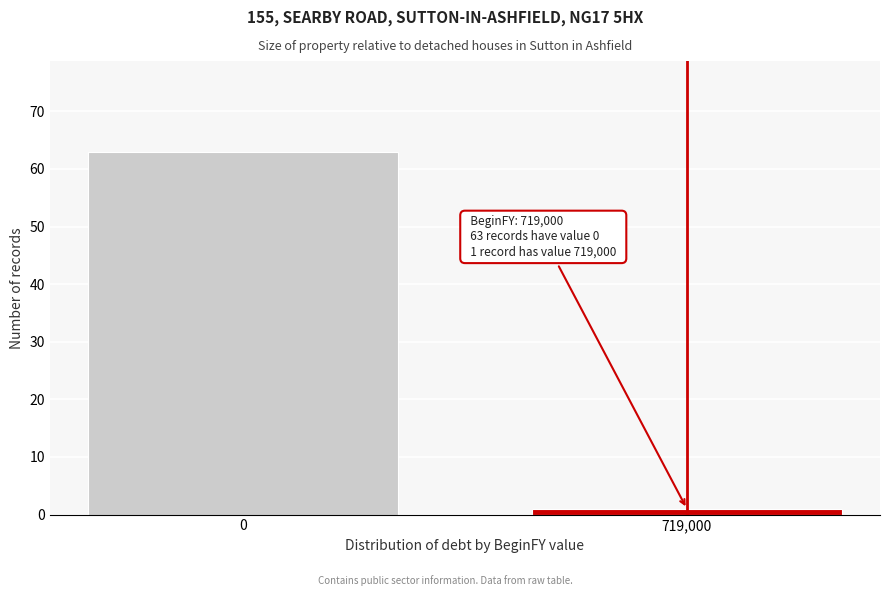

Reading left to right, extract all data points from this chart.

0=63	719,000=1